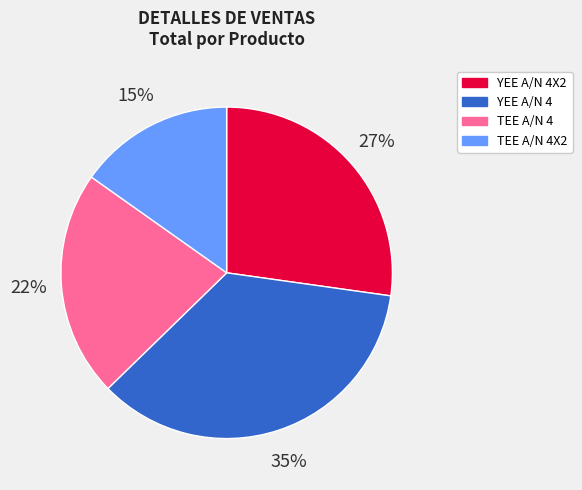

Is there a majority slice in this chart?

No